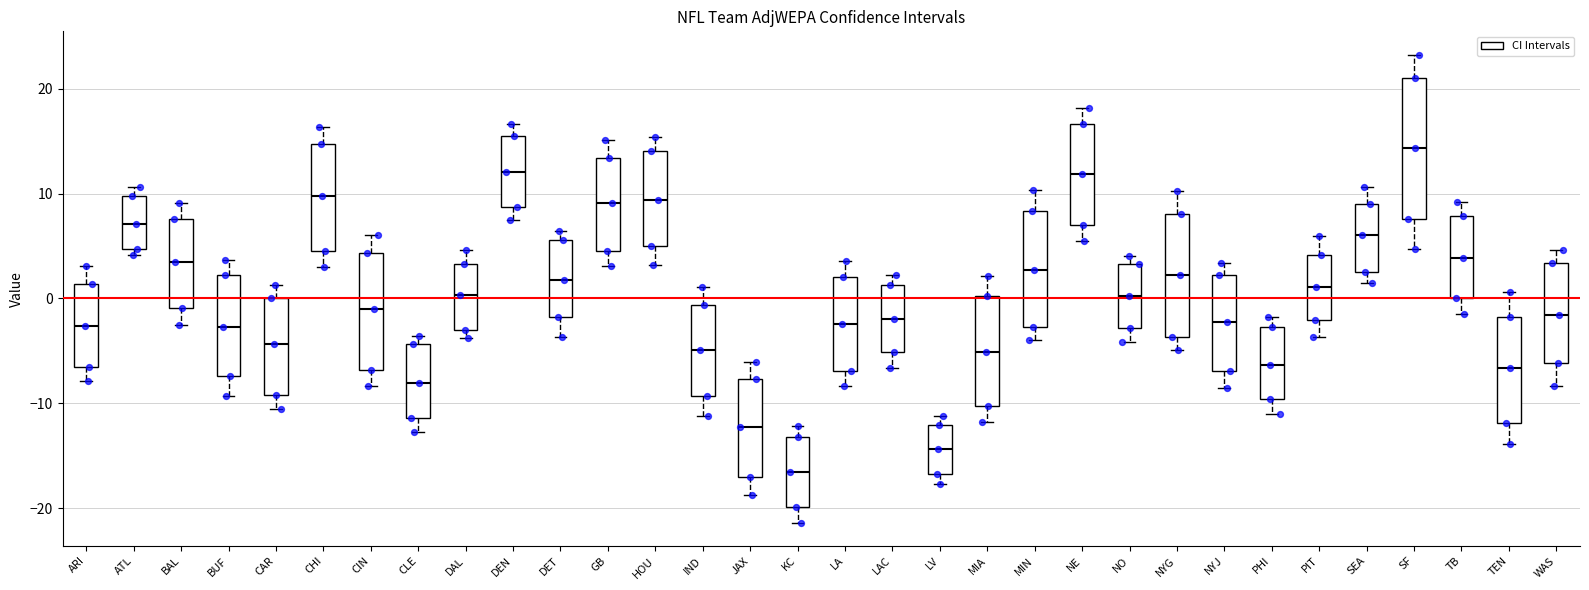

Comparing the boxes themselves (not the whiskers), which one is the tallest?

SF